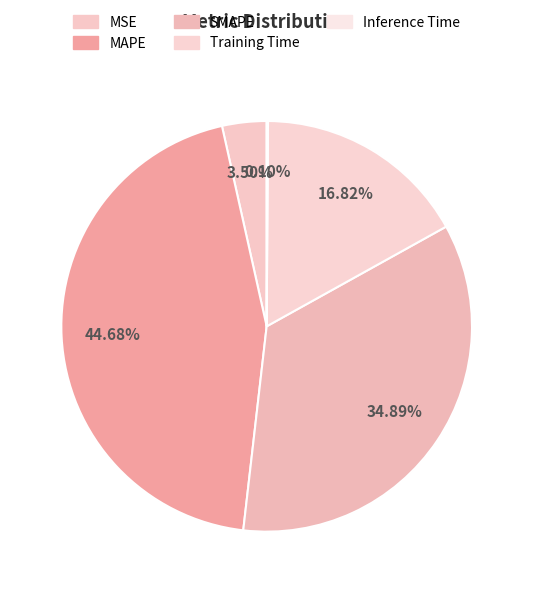

To the nearest percent, what is the difference between the Training Time and MAPE slice percentages?

28%